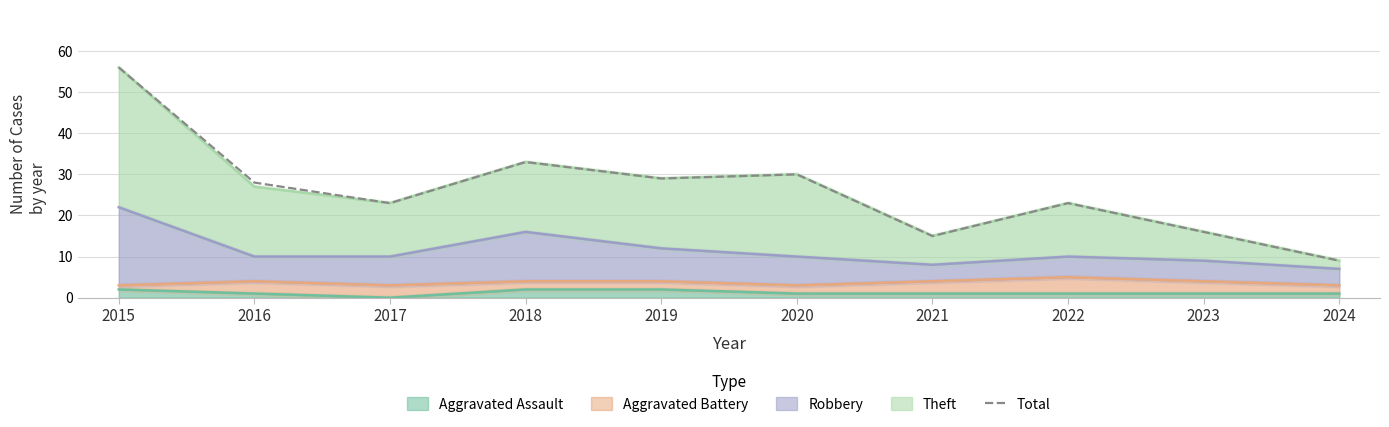

What is the minimum value shown in the chart?

9